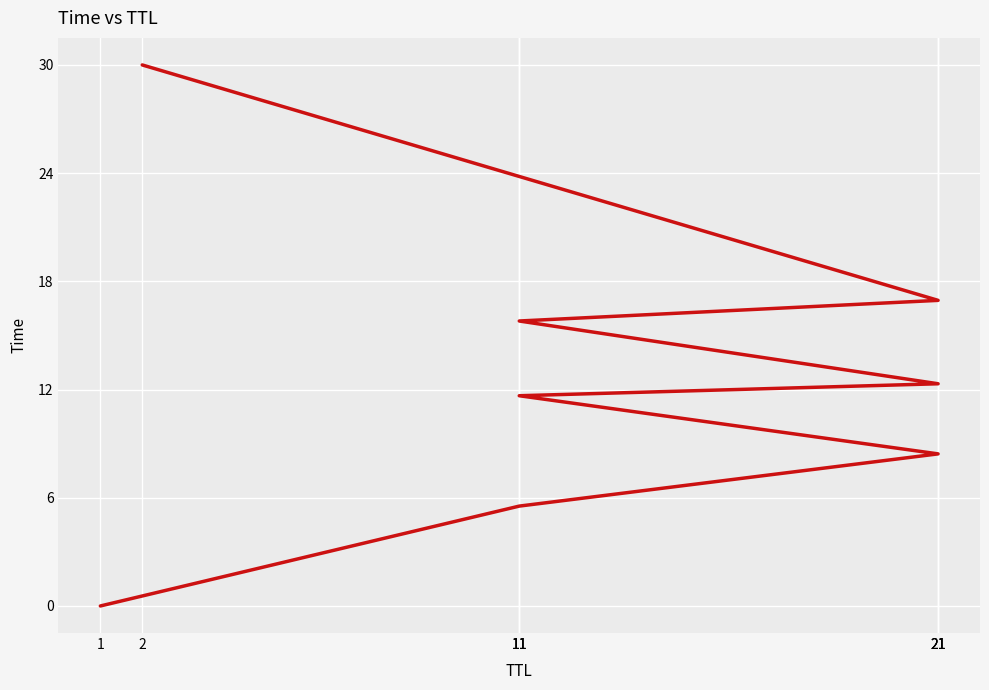

What is the sum of all values?

100.7